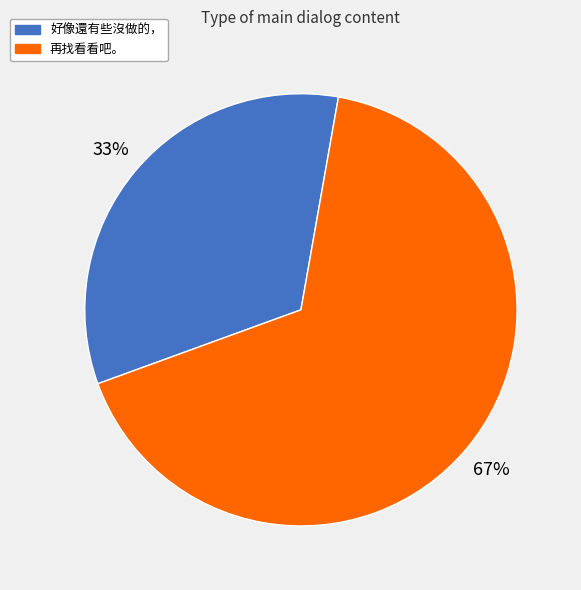

Which slice represents more than half of the pie?

再找看看吧。